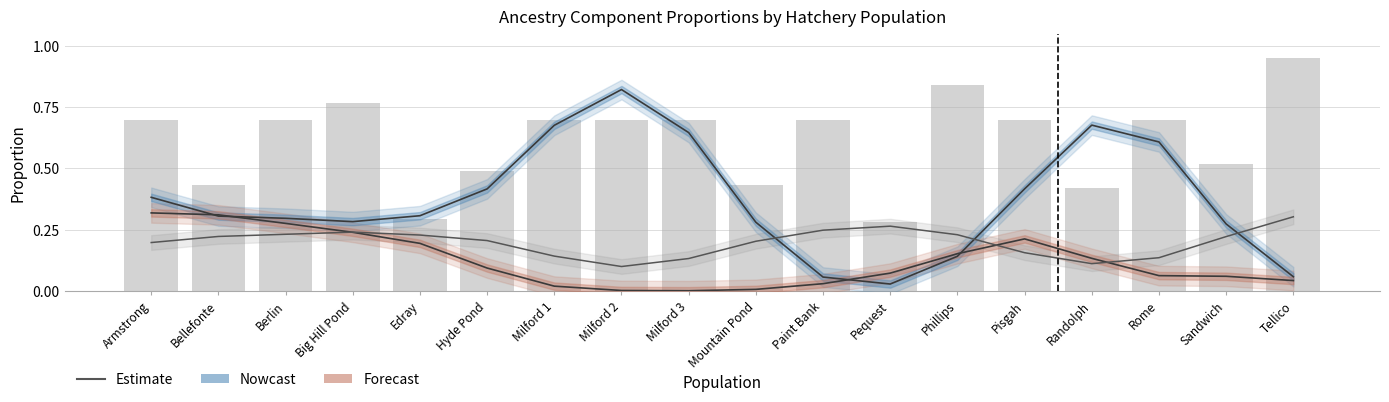

Which series changed the most between Berlin and Paint Bank?

K3 (Forecast)